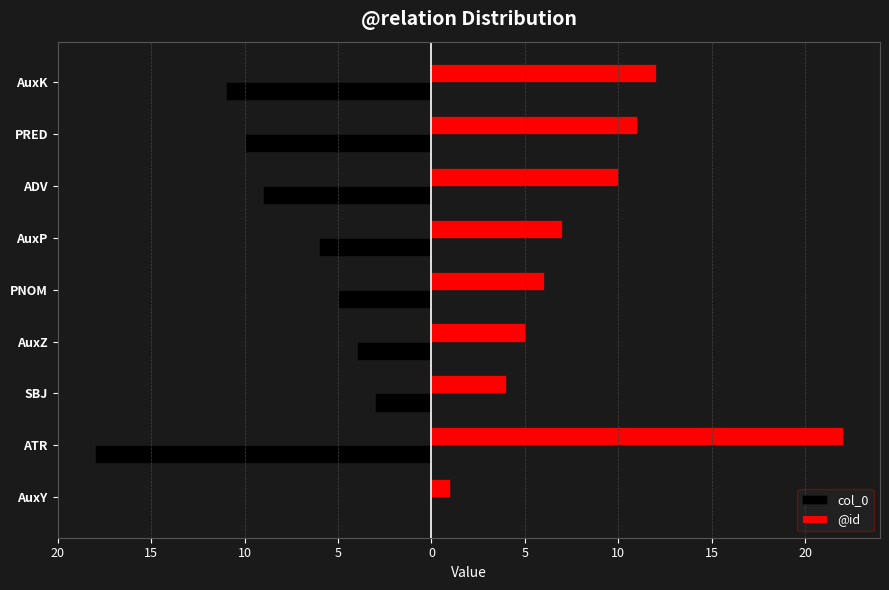

What are all the series names shown in the legend?

col_0, @id